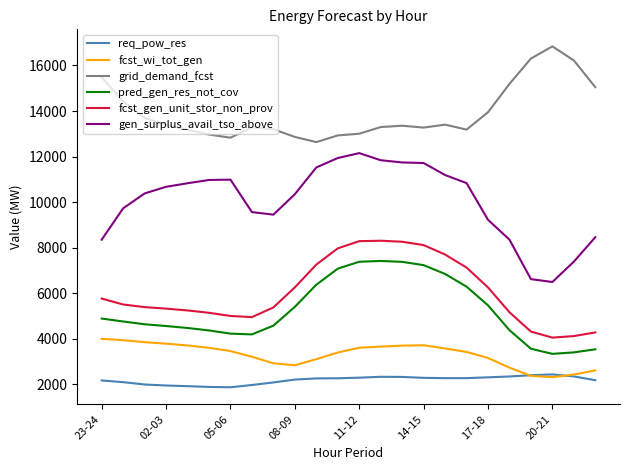

List the series in order of their peak value, highest first.

grid_demand_fcst, gen_surplus_avail_tso_above, fcst_gen_unit_stor_non_prov, pred_gen_res_not_cov, fcst_wi_tot_gen, req_pow_res